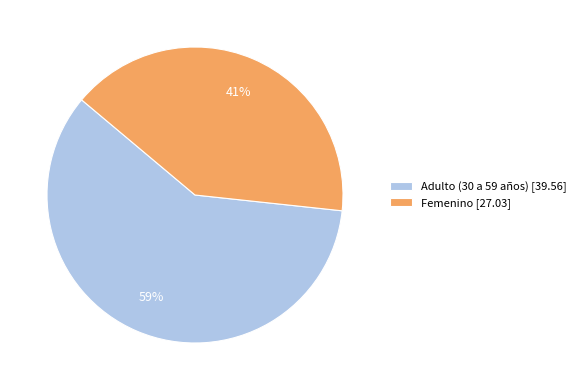

To the nearest percent, what is the average slice percentage?

50%